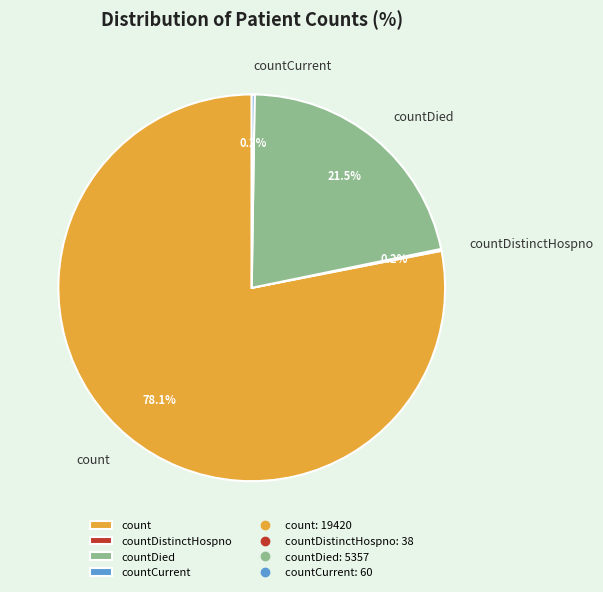

Is it true that countDied is 11% of the pie?

False